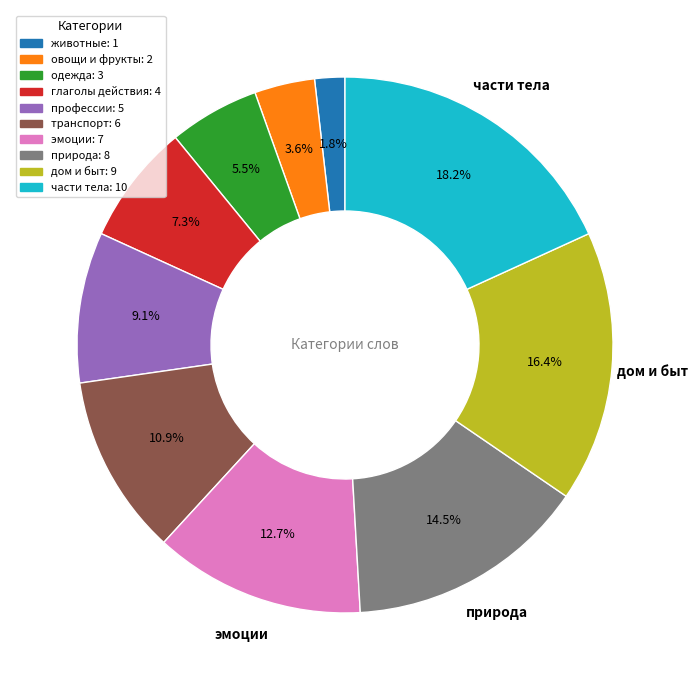

How many segments does this pie chart have?

10